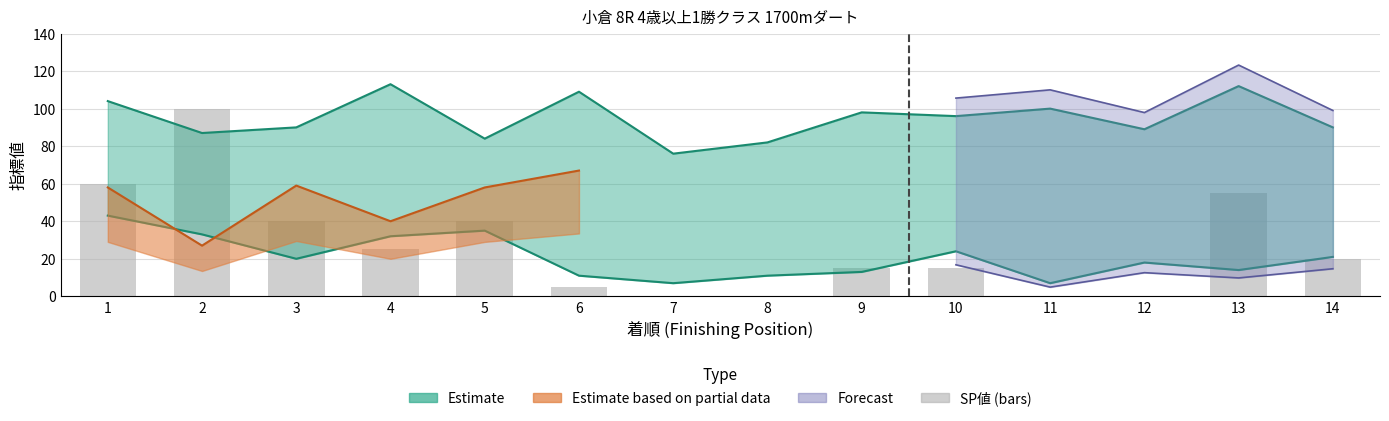

Which category has the lowest value across all series?

7